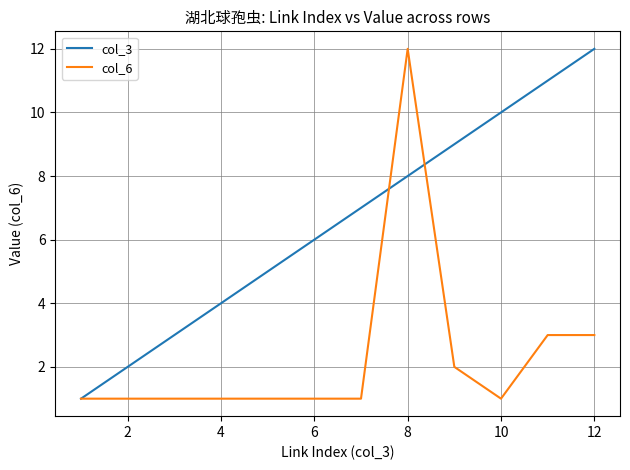

List the series in order of their overall mean, highest first.

col_3, col_6